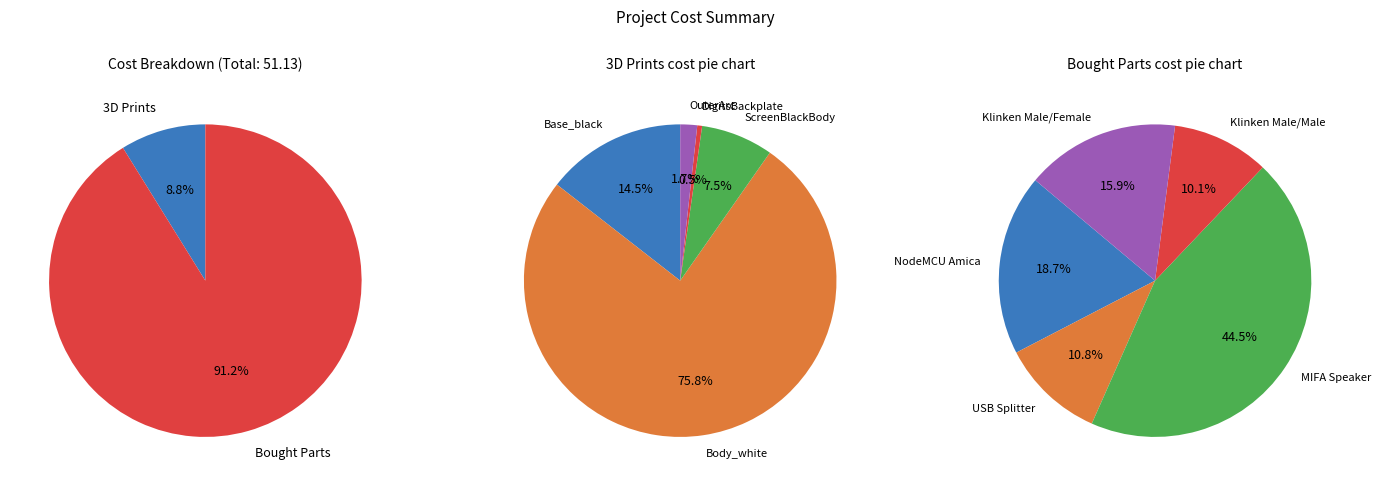

How much of the chart is everything except Bought Parts?

8.8%